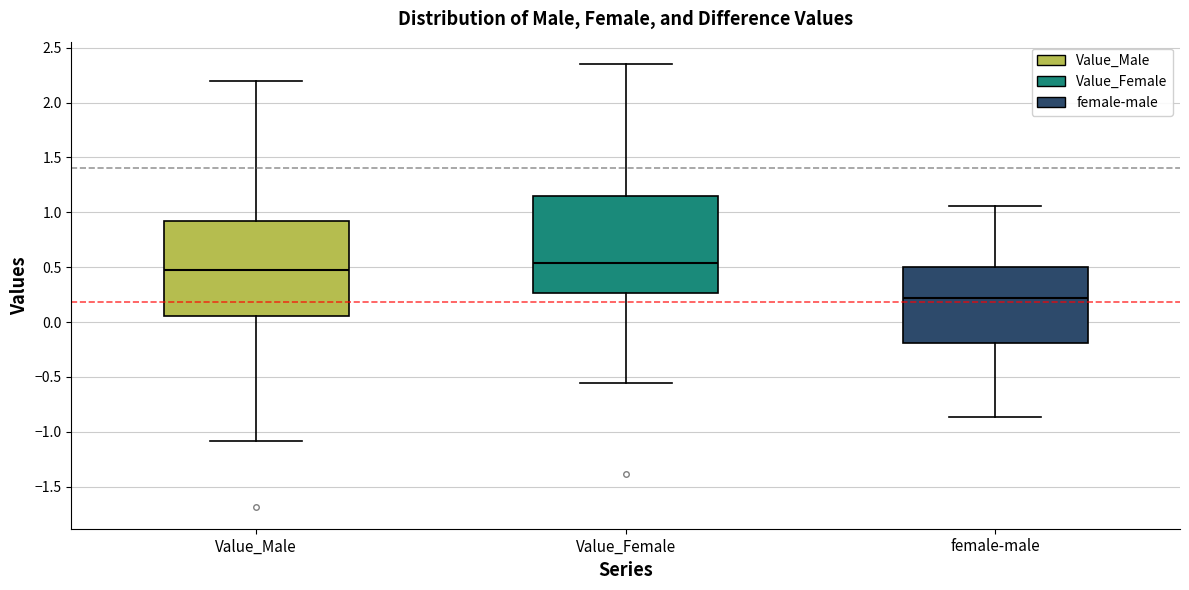

Reading left to right, read every box against the y-axis: the position of its median line, the range the box covers, and the ends of its whiskers. The values are not printed on the chart, so give them approximately, as read against the axis.

Value_Male: median 0.45, box 0.05 to 0.90, whiskers -1.10 to 2.20
Value_Female: median 0.55, box 0.25 to 1.15, whiskers -0.55 to 2.35
female-male: median 0.20, box -0.20 to 0.50, whiskers -0.85 to 1.05